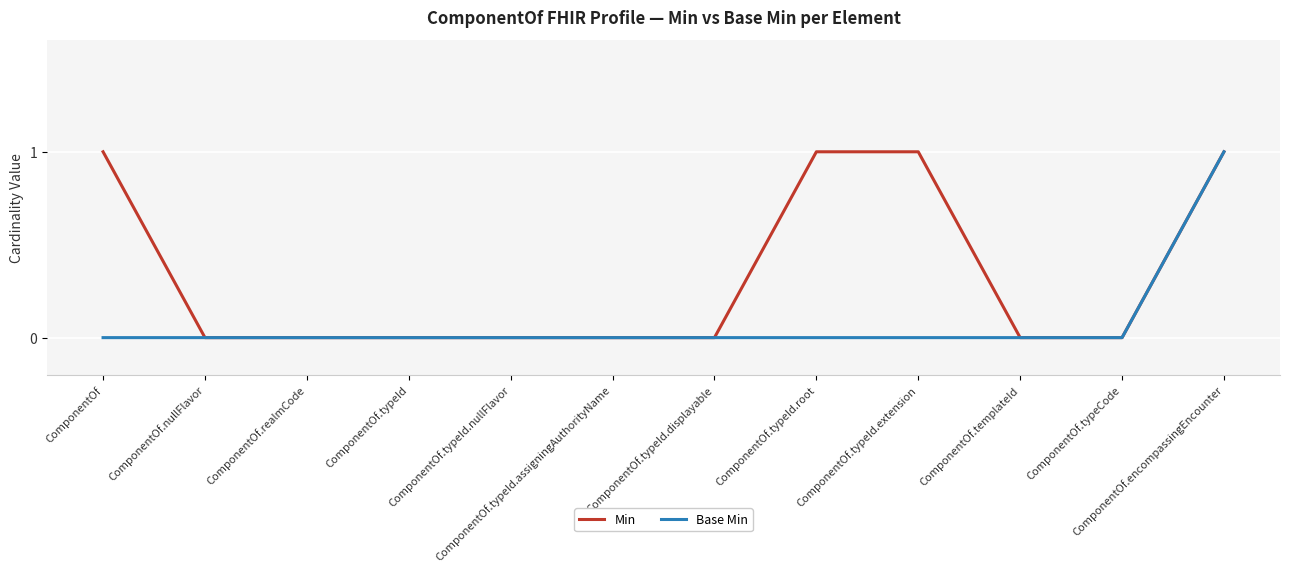

At which category is the sum across all series the highest?

ComponentOf.encompassingEncounter